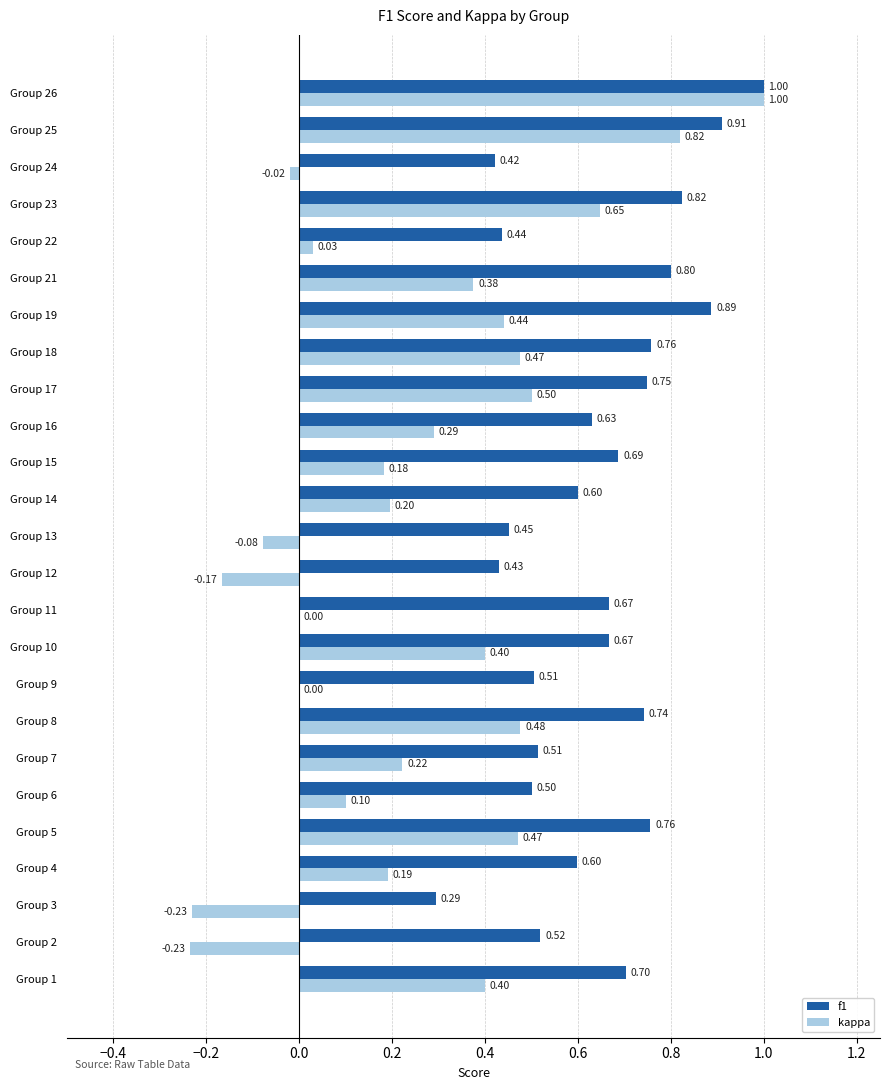

Which series has the largest range (max minus min)?

kappa